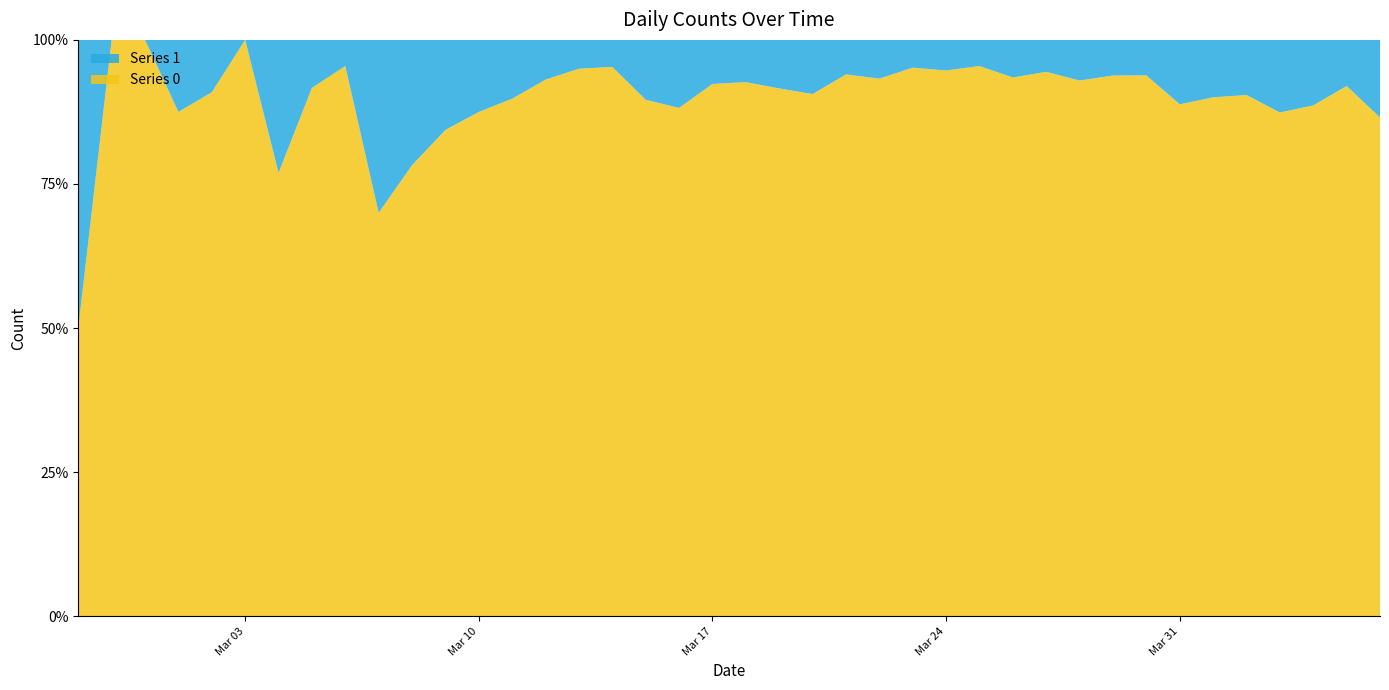

Reading left to right, list all the values displayed in this chart.

Series 0: 2020-02-27=2	2020-02-28=4	2020-02-29=1	2020-03-01=7	2020-03-02=10	2020-03-03=8	2020-03-04=10	2020-03-05=11	2020-03-06=21	2020-03-07=7	2020-03-08=18	2020-03-09=27	2020-03-10=28	2020-03-11=44	2020-03-12=54	2020-03-13=76	2020-03-14=61	2020-03-15=69	2020-03-16=142	2020-03-17=145	2020-03-18=177	2020-03-19=261	2020-03-20=241	2020-03-21=204	2020-03-22=236	2020-03-23=454	2020-03-24=428	2020-03-25=442	2020-03-26=444	2020-03-27=562	2020-03-28=303	2020-03-29=258	2020-03-30=442	2020-03-31=310	2020-04-01=316	2020-04-02=350	2020-04-03=340	2020-04-04=187	2020-04-05=230	2020-04-06=328
Series 1: 2020-02-27=2	2020-02-28=0	2020-02-29=0	2020-03-01=1	2020-03-02=1	2020-03-03=0	2020-03-04=3	2020-03-05=1	2020-03-06=1	2020-03-07=3	2020-03-08=5	2020-03-09=5	2020-03-10=4	2020-03-11=5	2020-03-12=4	2020-03-13=4	2020-03-14=3	2020-03-15=8	2020-03-16=19	2020-03-17=12	2020-03-18=14	2020-03-19=24	2020-03-20=25	2020-03-21=13	2020-03-22=17	2020-03-23=23	2020-03-24=24	2020-03-25=21	2020-03-26=31	2020-03-27=33	2020-03-28=23	2020-03-29=17	2020-03-30=29	2020-03-31=39	2020-04-01=35	2020-04-02=37	2020-04-03=49	2020-04-04=24	2020-04-05=20	2020-04-06=51